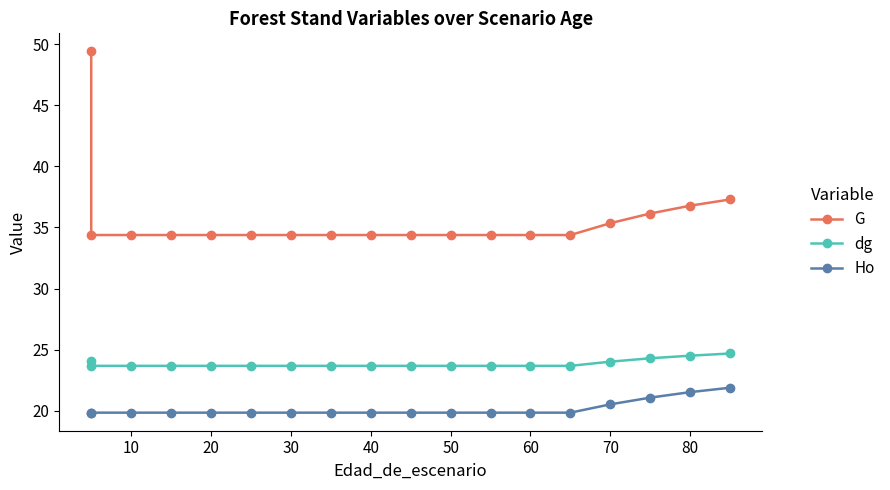

What is the sum of all dg values?

429.4